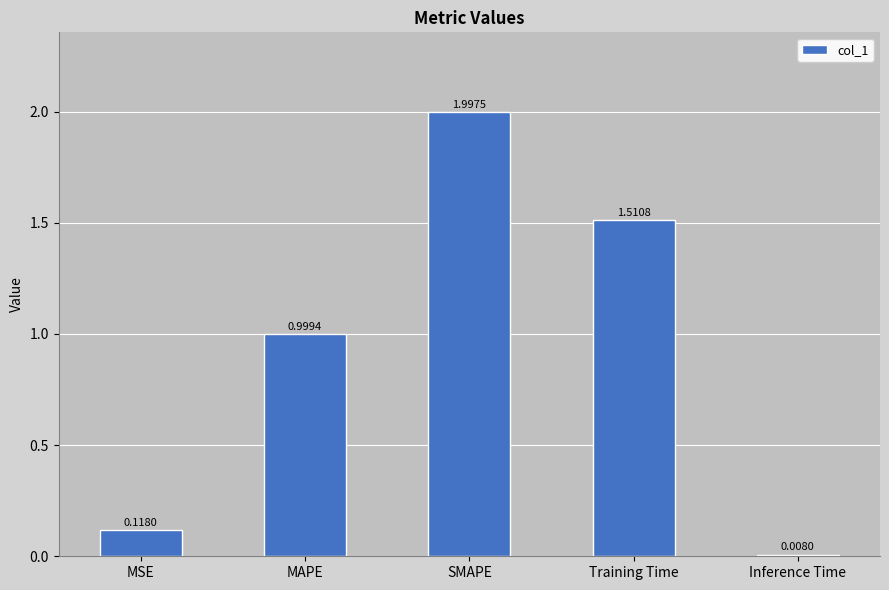

What is the sum of the values at Training Time and SMAPE?

3.5